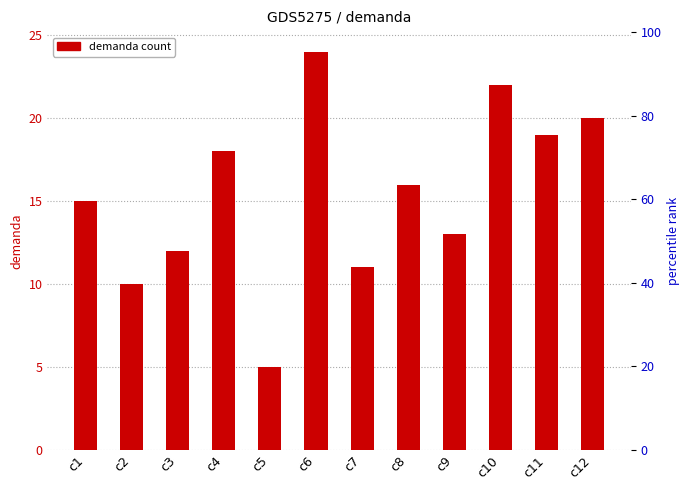

What is the difference between the maximum and second lowest values?

14